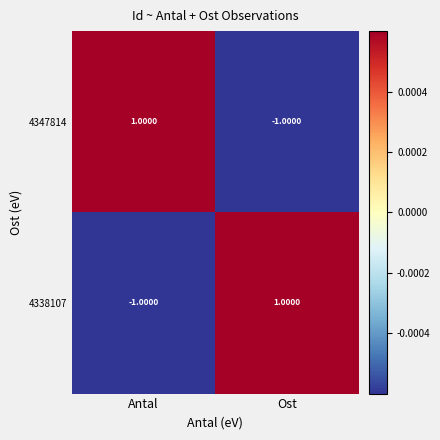

Is the value of 4347814 at Ost greater than the value of 4338107 at Ost?

No